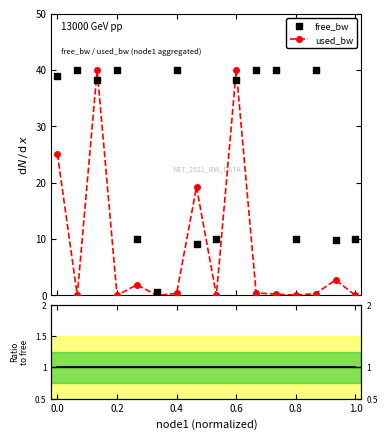

What are all the series names shown in the legend?

used_bw, free_bw